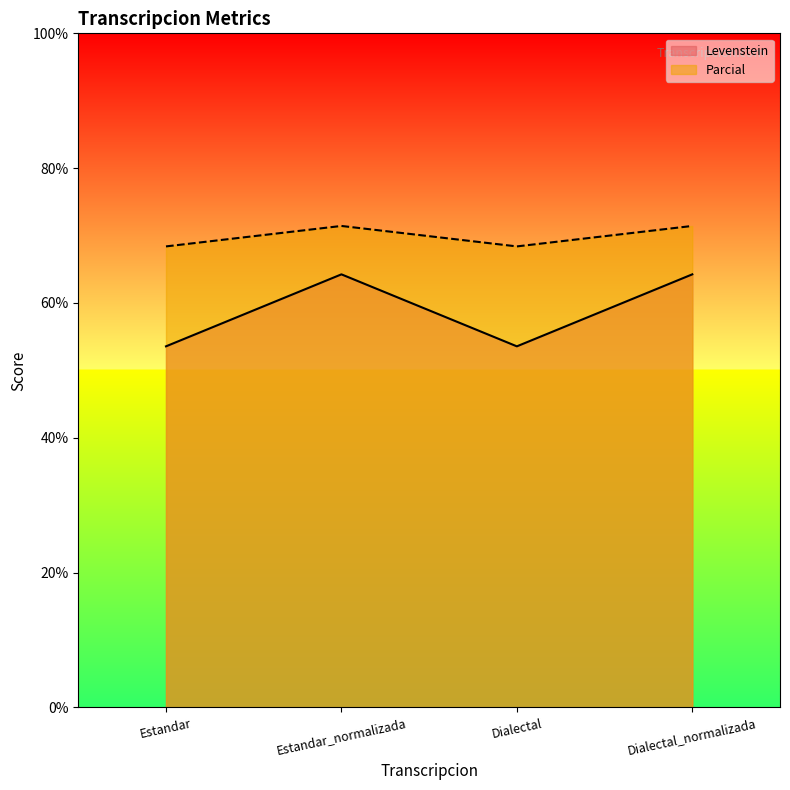

Between Dialectal and Estandar_normalizada, which is larger?

Estandar_normalizada